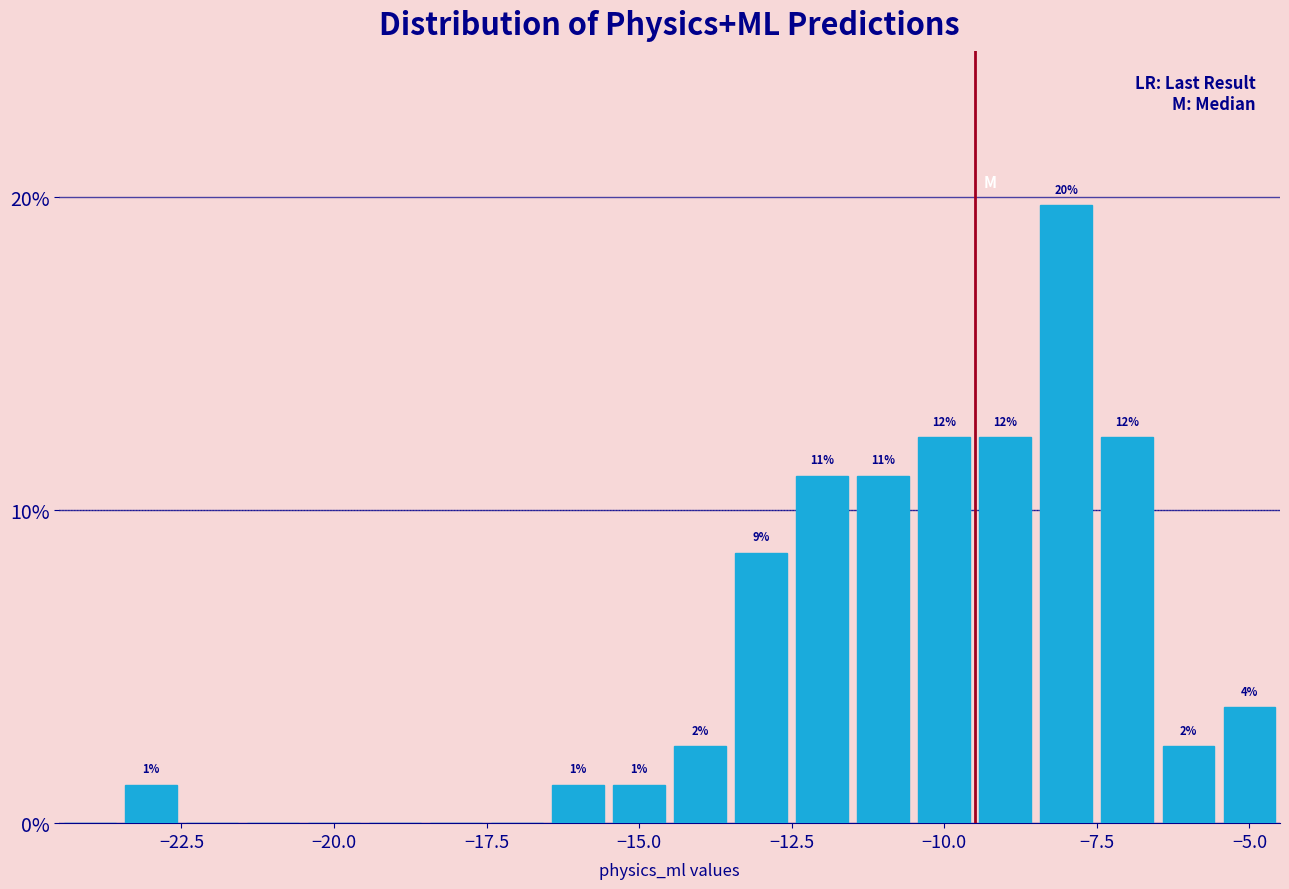

Read against the x-axis, roughly where is the centre of the tallest bar?

-8.0